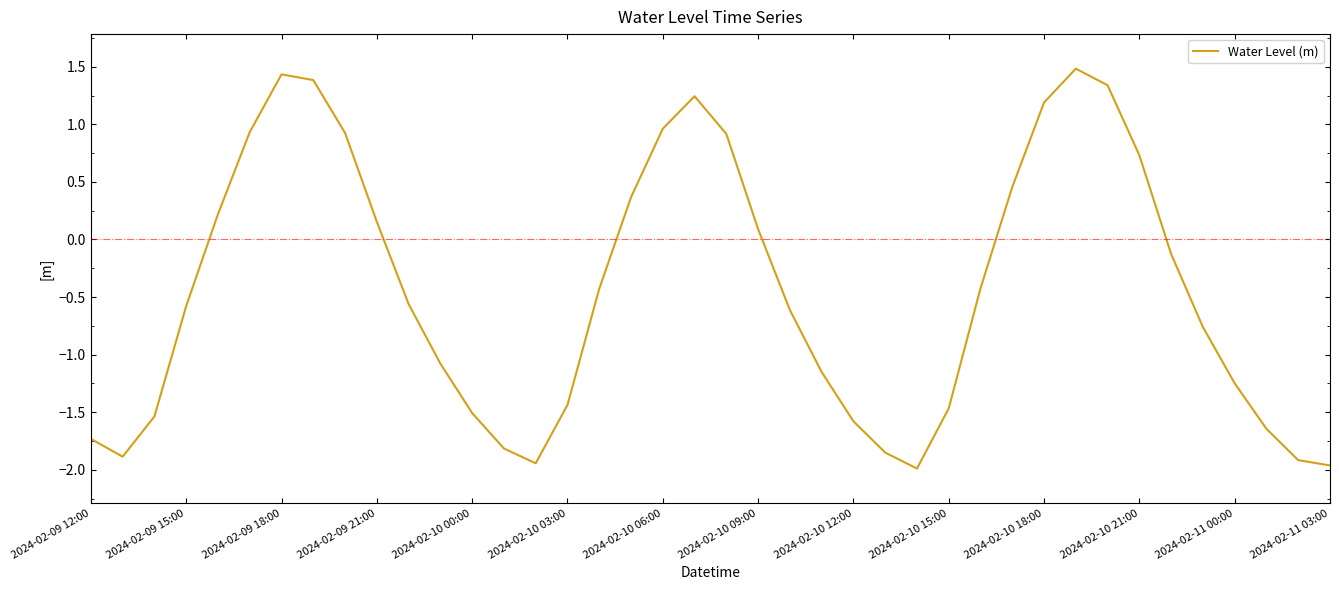

What is the maximum value shown in the chart?

1.5